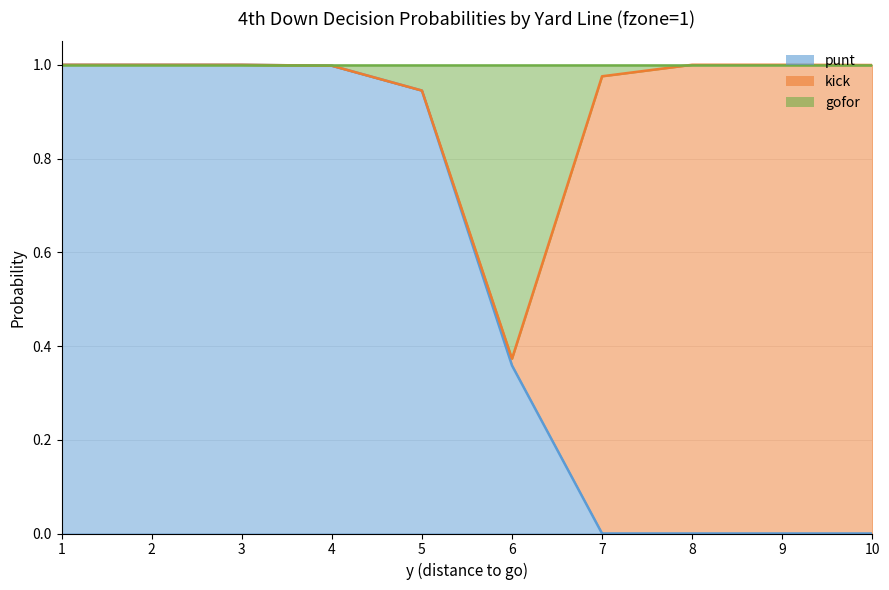

What is the value of the punt point at the 3rd from the left?

1.0